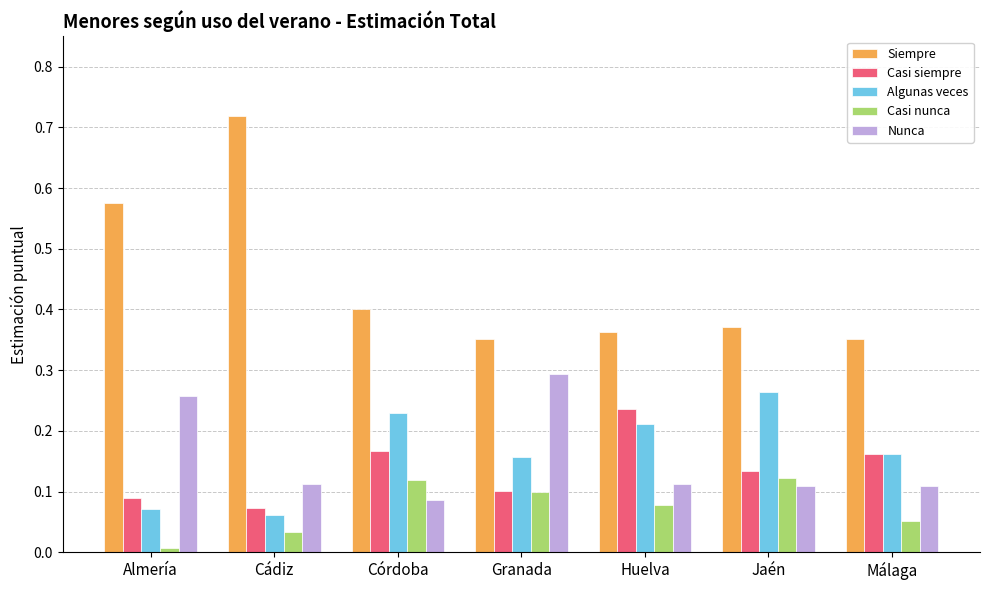

Count the number of categories in the chart.

7